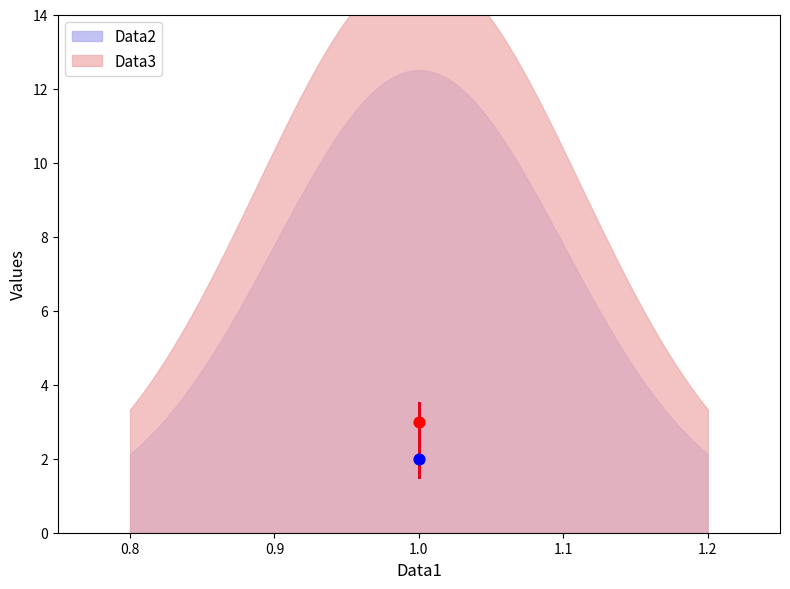

Which series has the largest total across all categories?

Data3